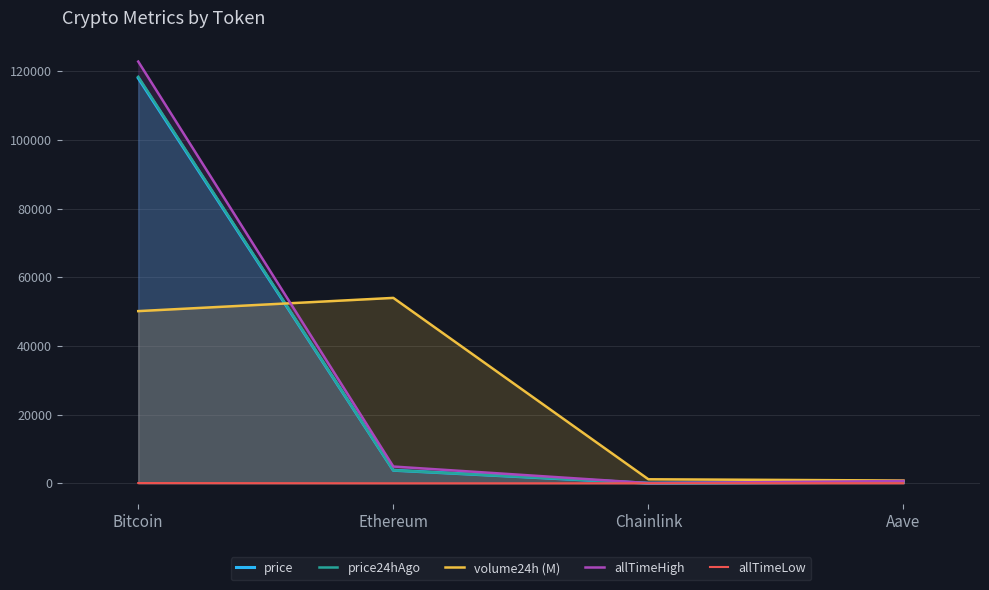

What position from the left is Aave?

4